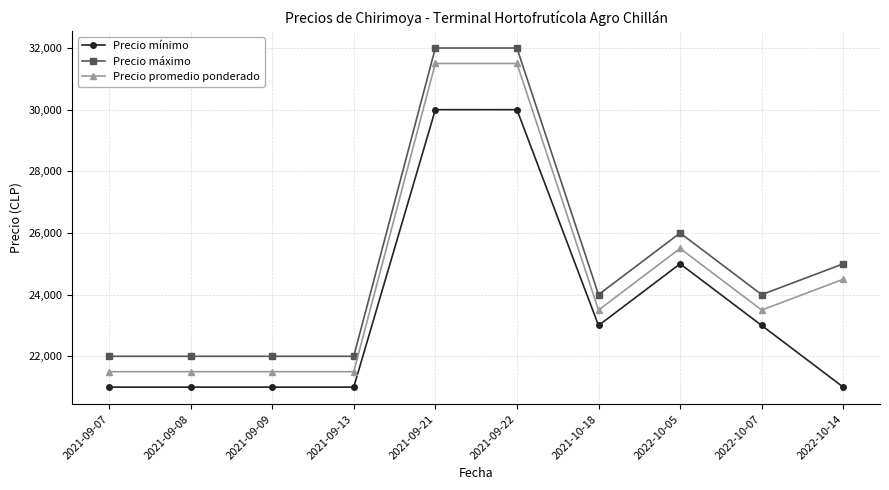

Read the Precio promedio ponderado value at 2021-09-13, to the nearest 100.

21500